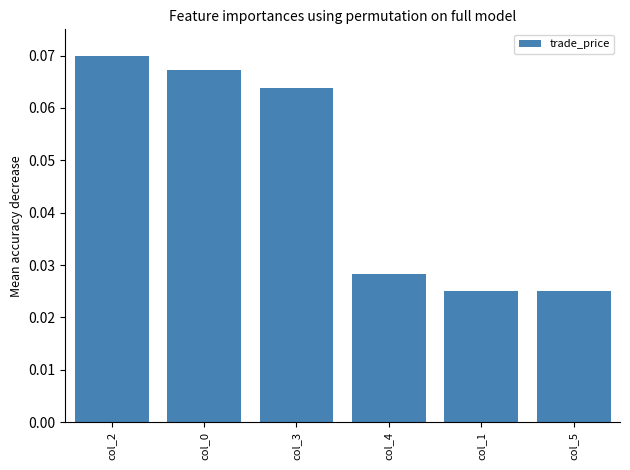

Which label corresponds to the largest value in the chart?

col_2